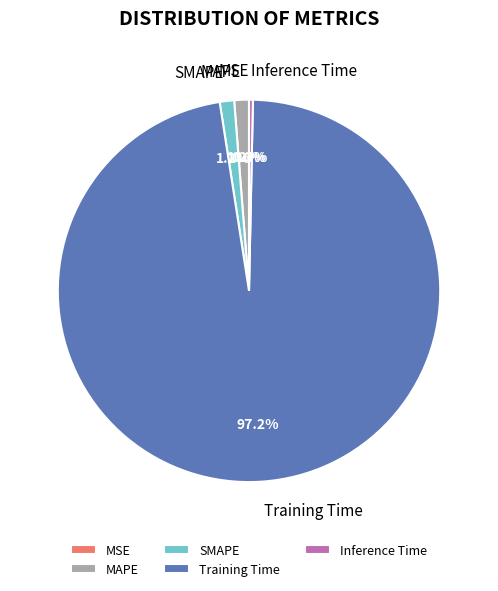

Which category accounts for the majority?

Training Time